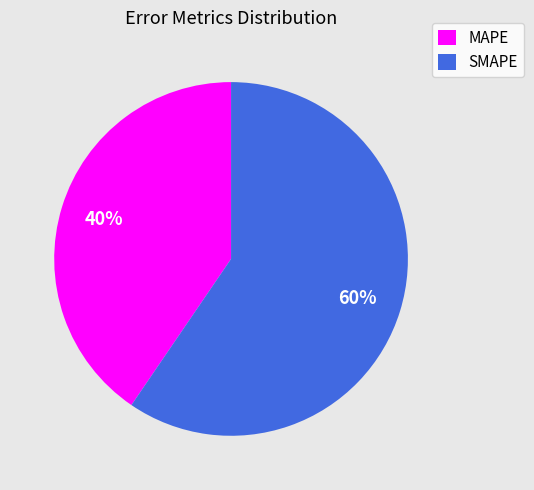

To the nearest percent, what is the combined percentage of MAPE and SMAPE?

100%